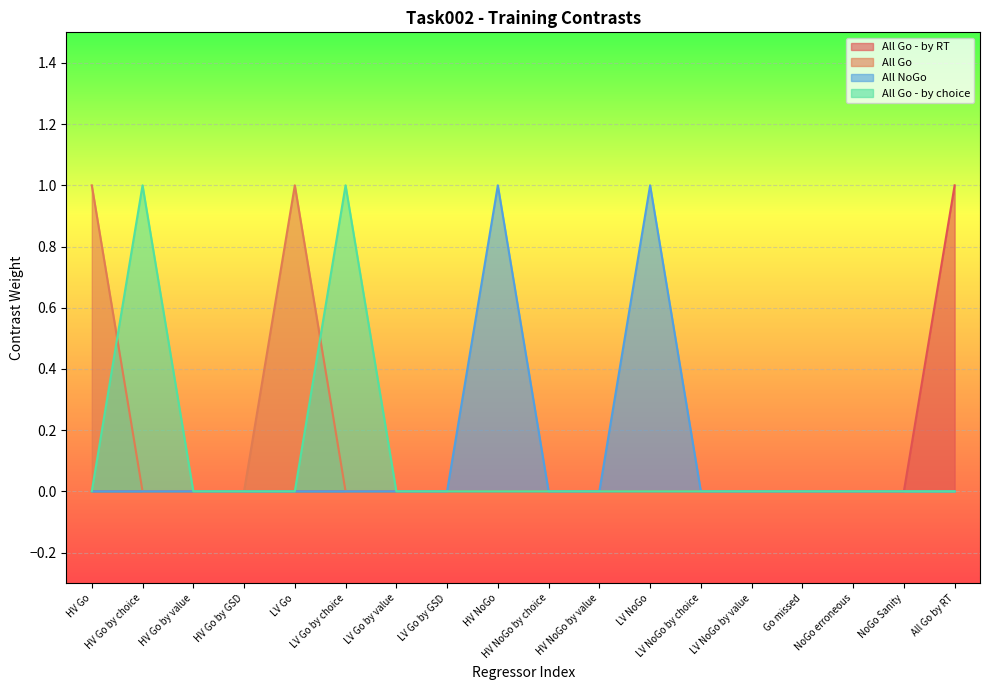

The All Go series shows 0 at HV Go by choice. True or false?

True